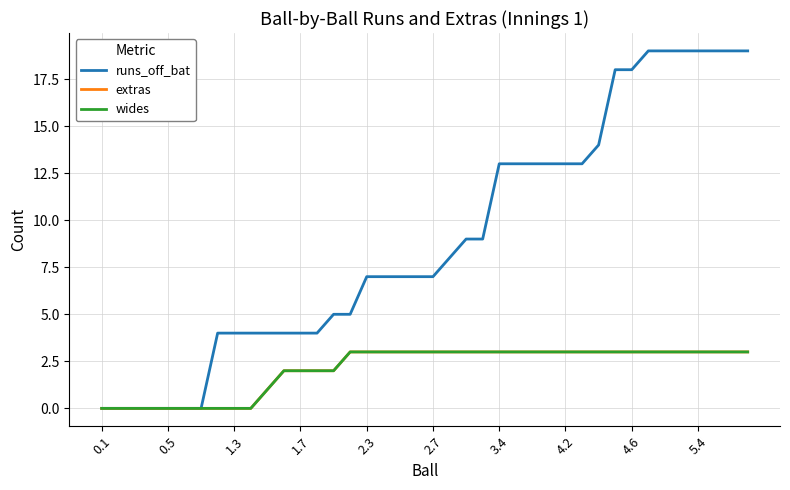

Which series has the largest total across all categories?

runs_off_bat